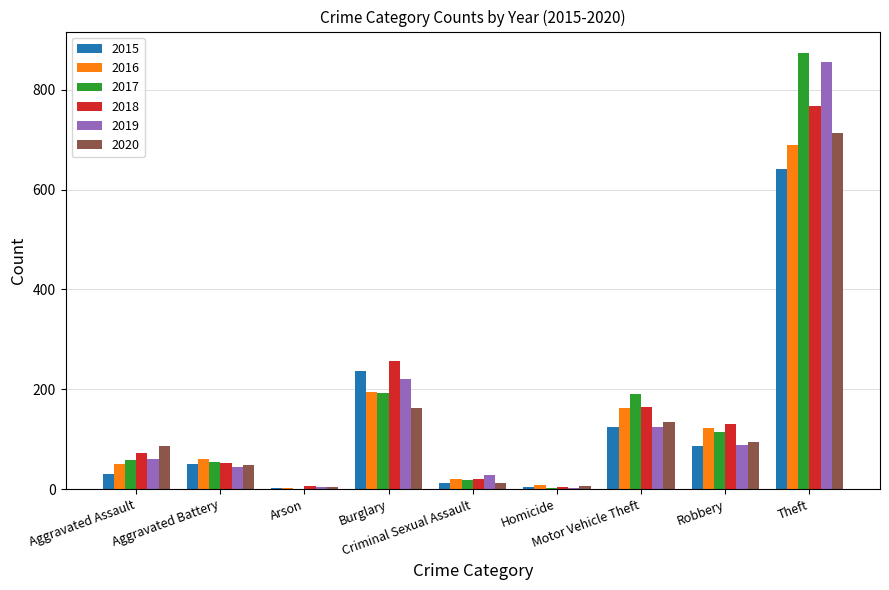

Are the bars horizontal?

No